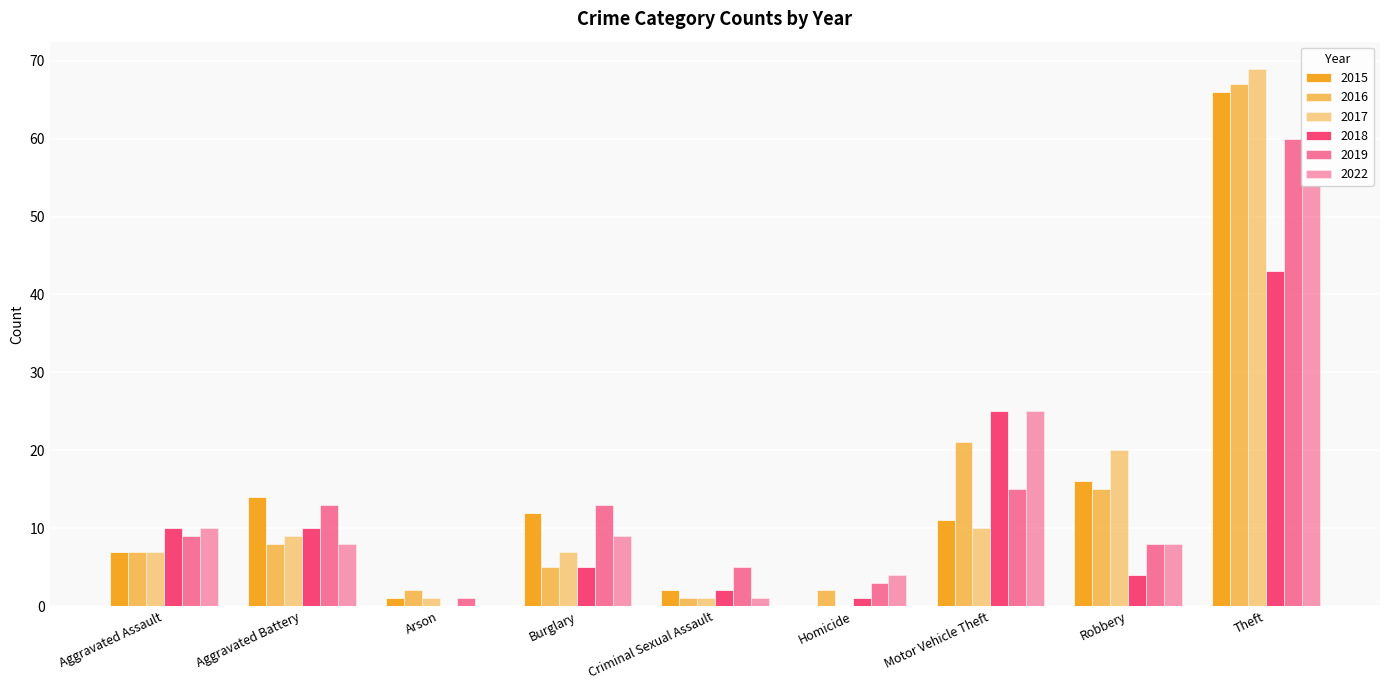

True or false: 2015 has a value of 1 at Arson.

False